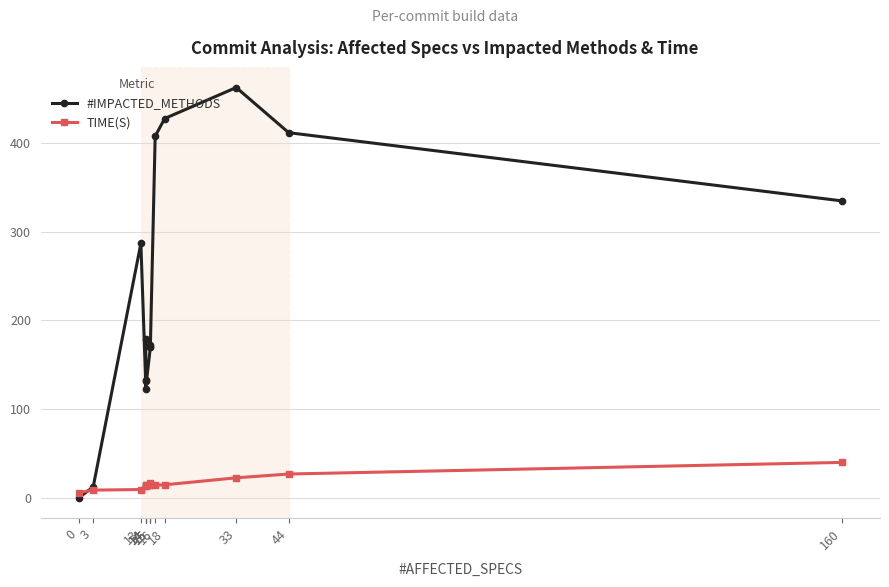

Rank the series by their average value, from highest to lowest.

#IMPACTED_METHODS, TIME(S)